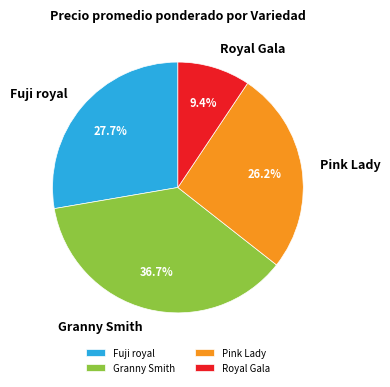

Which category has the smallest portion of the pie?

Royal Gala